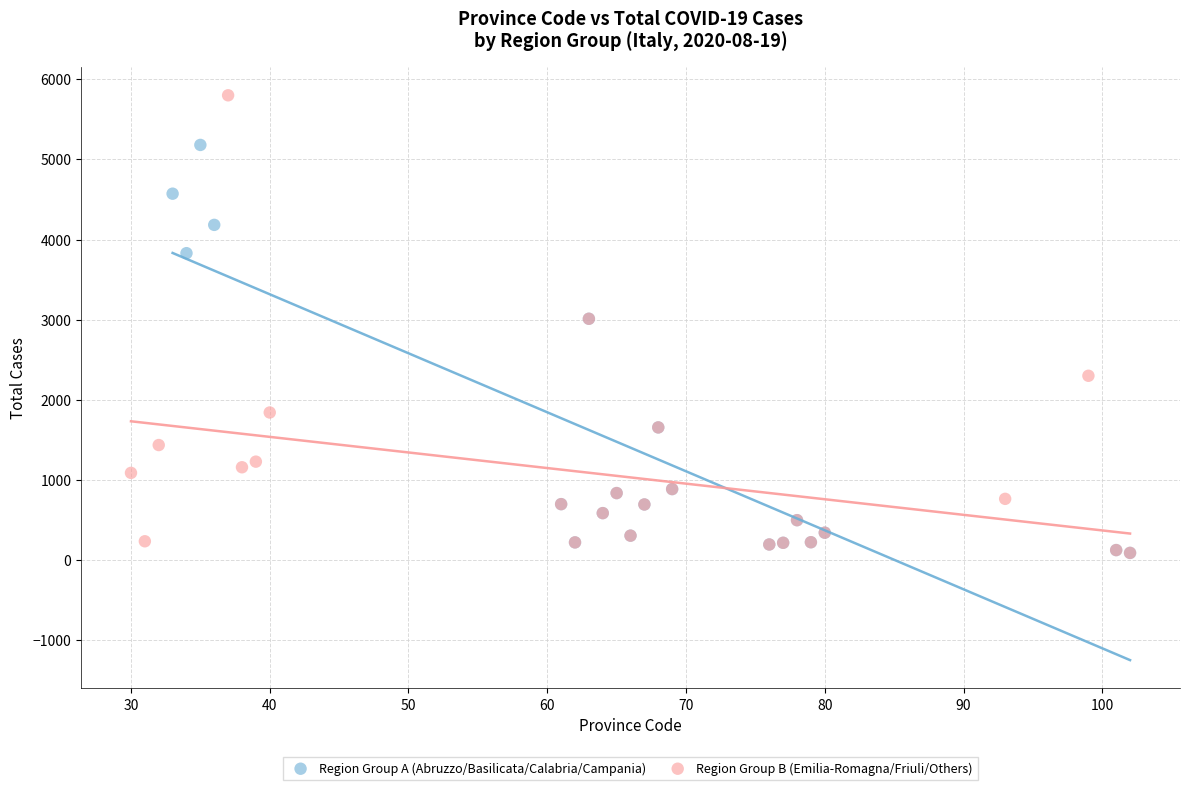

Which series contains the highest Y value?

Region Group B (Emilia-Romagna/Friuli/Others)